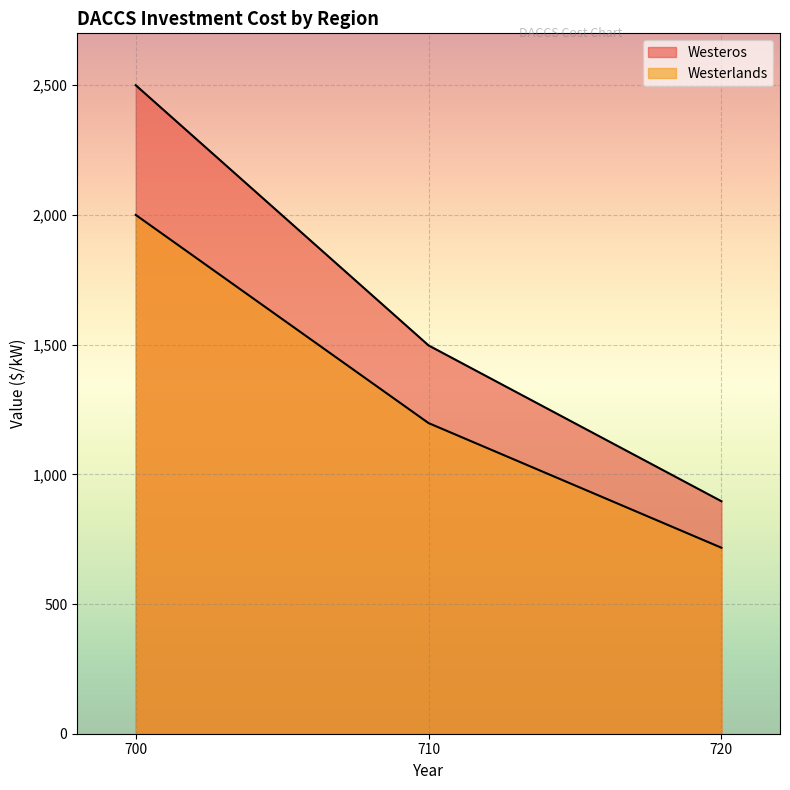

What is the value of the Westeros point at the 2nd from the left?

1496.8